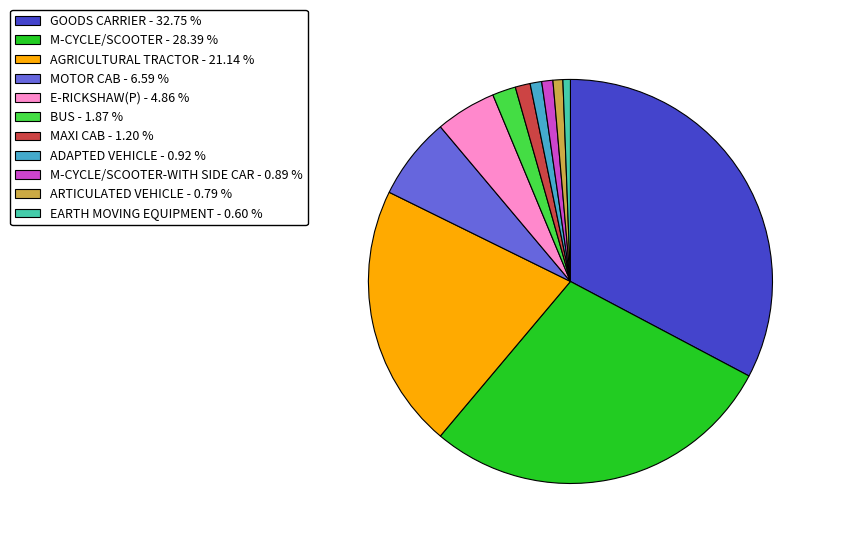

Which category has the biggest portion of the pie?

GOODS CARRIER - 32.75 %